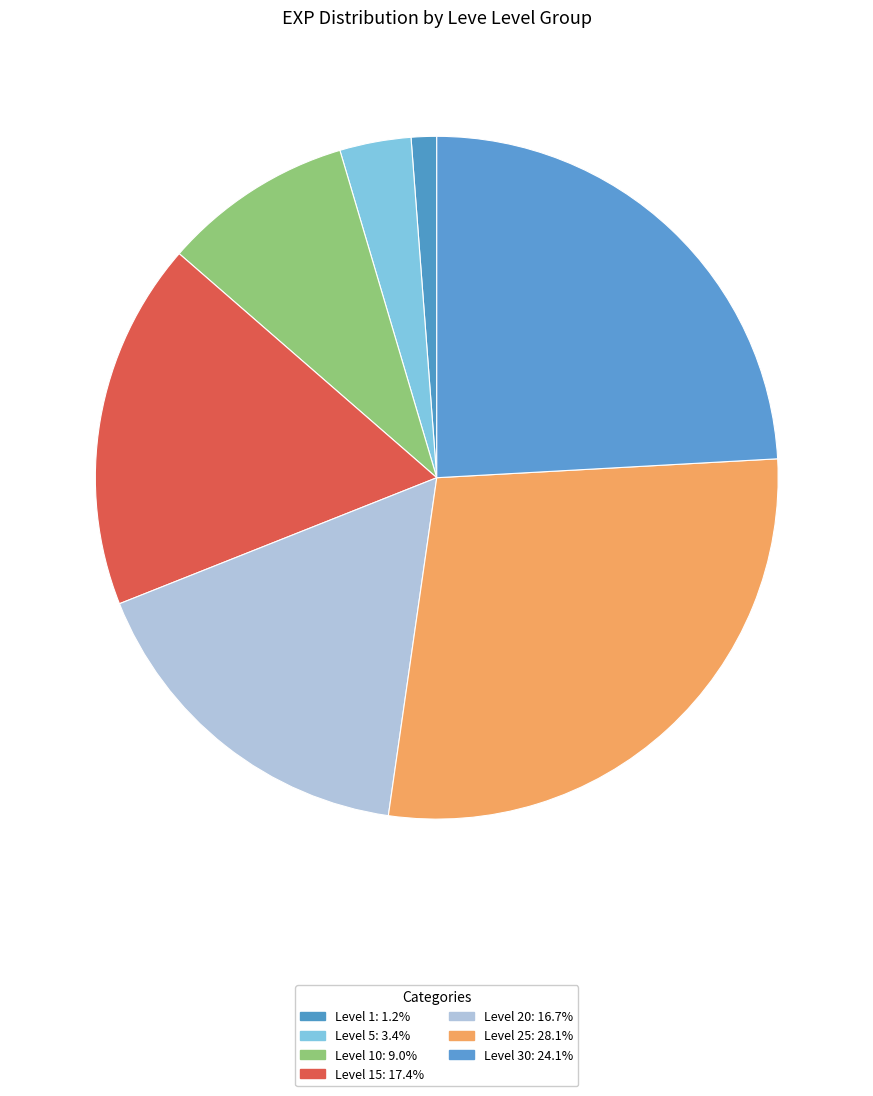

How many slices are in this pie chart?

7